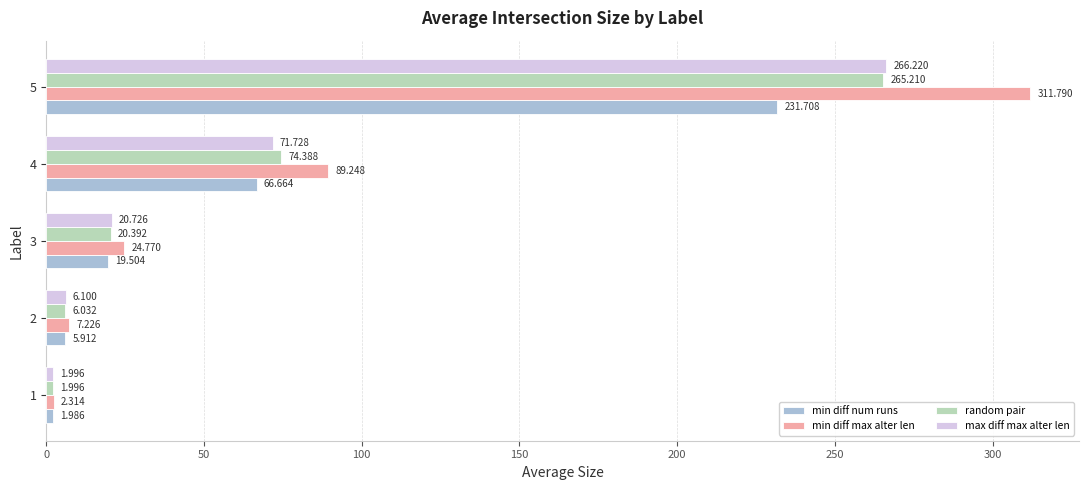

What is the minimum value shown in the chart?

2.0